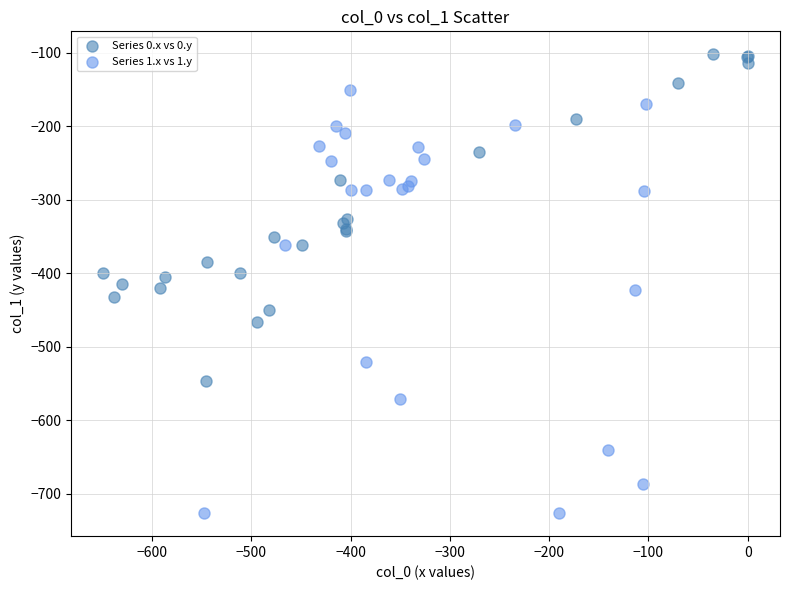

Which series reaches the minimum Y coordinate?

Series 1.x vs 1.y